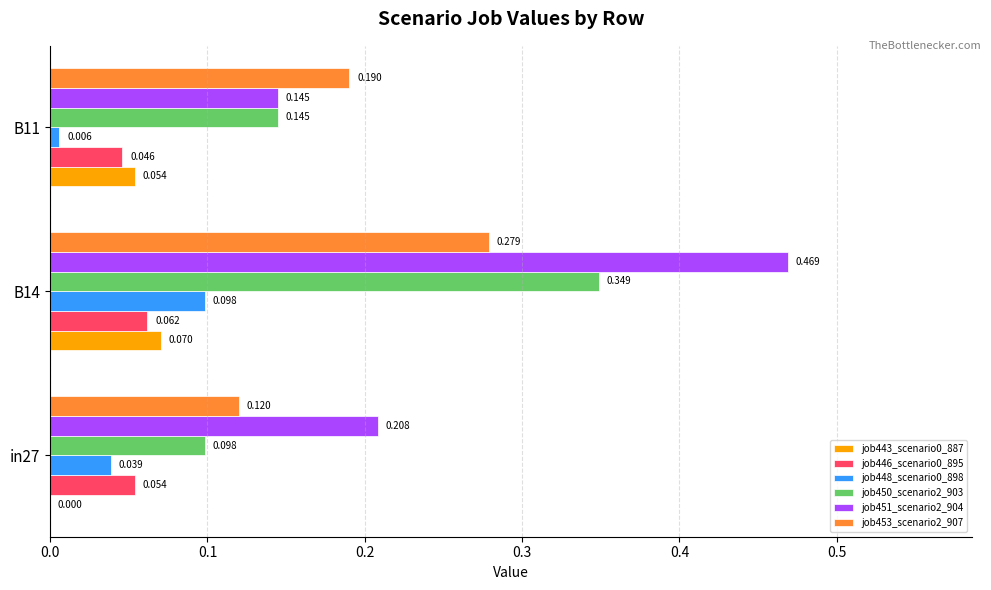

Is the value of job446_scenario0_895 at B11 greater than the value of job450_scenario2_903 at in27?

No